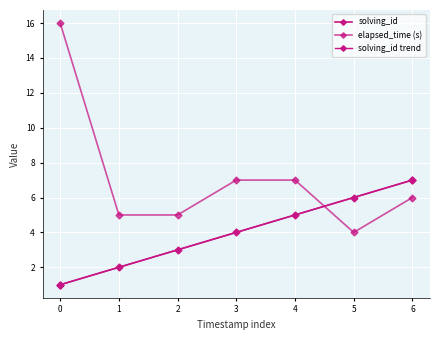

True or false: solving_id has more than 2 interior local peaks.

False